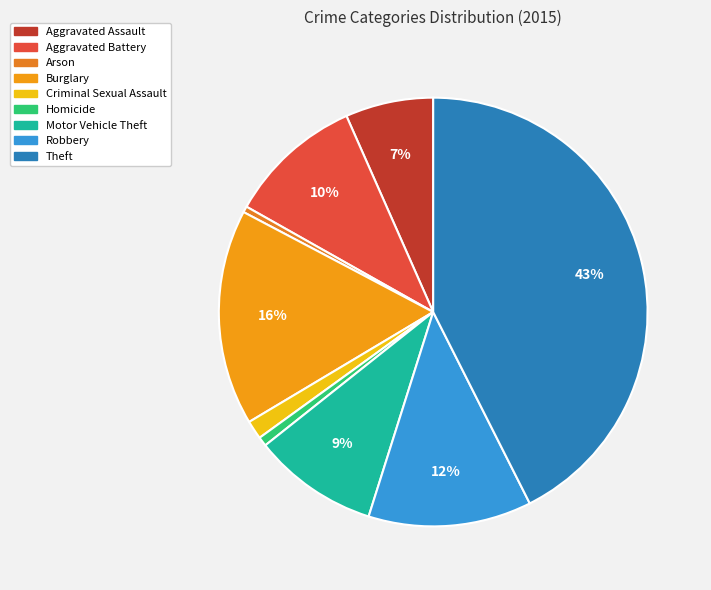

Rank the categories by value from lowest to highest.

Arson, Homicide, Criminal Sexual Assault, Aggravated Assault, Motor Vehicle Theft, Aggravated Battery, Robbery, Burglary, Theft